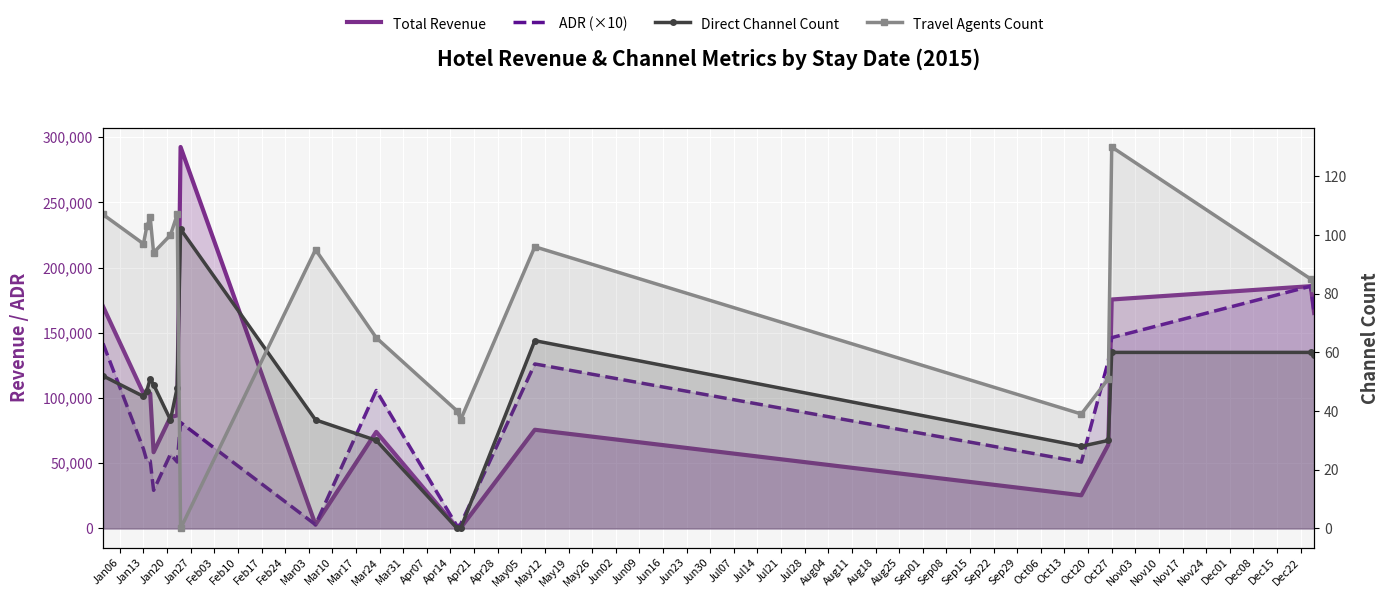

After their last crossing, which series has the higher values: Direct Channel Count or Travel Agents Count?

Travel Agents Count